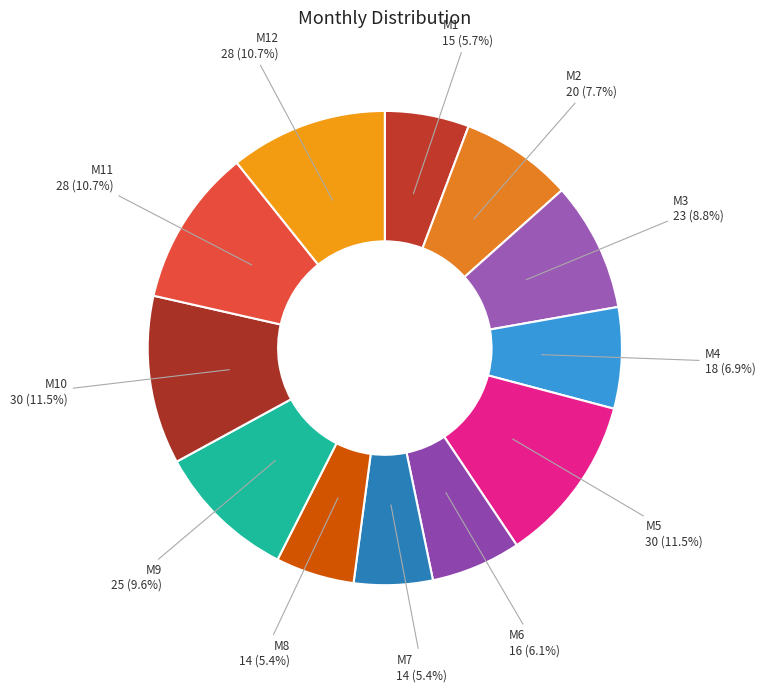

What percentage is the M4 slice, to the nearest percent?

7%